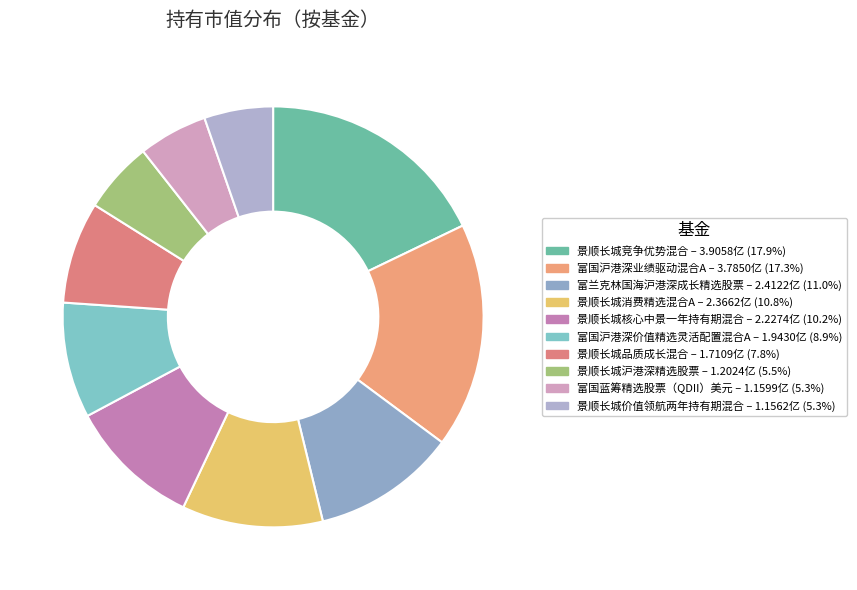

True or false: 景顺长城价值领航两年持有期混合 accounts for 1% of the total.

False